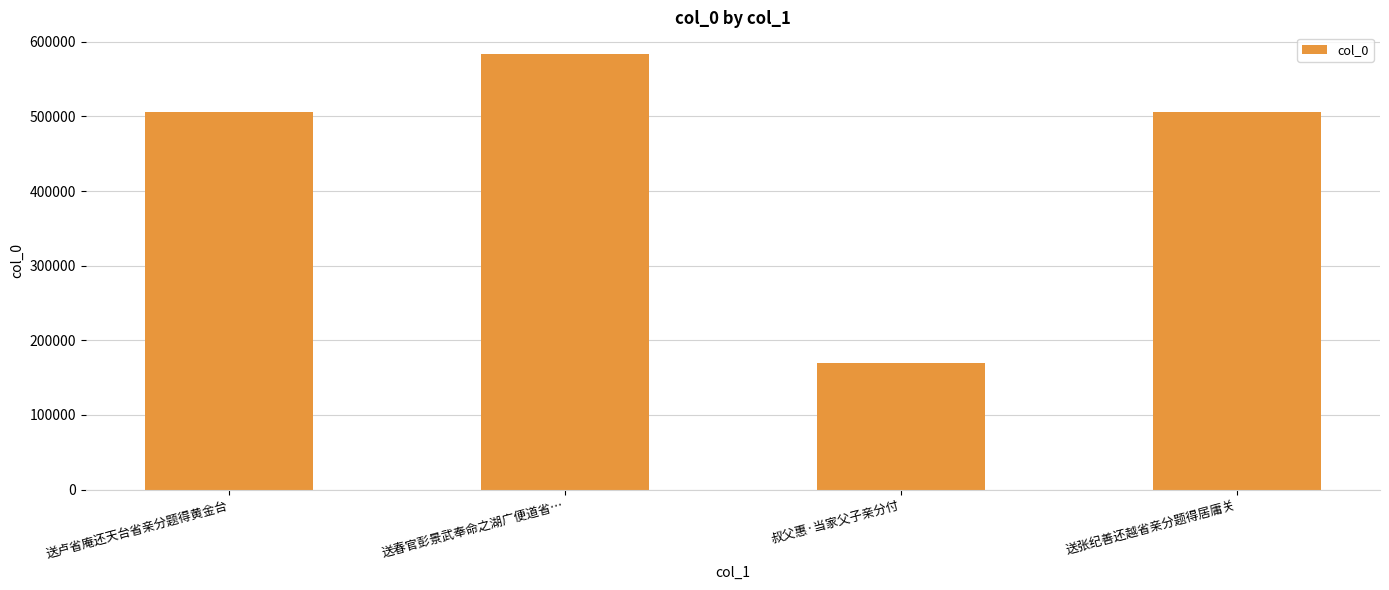

The chart shows a value of 168996 at 叔父惠·当家父子亲分付. True or false?

True